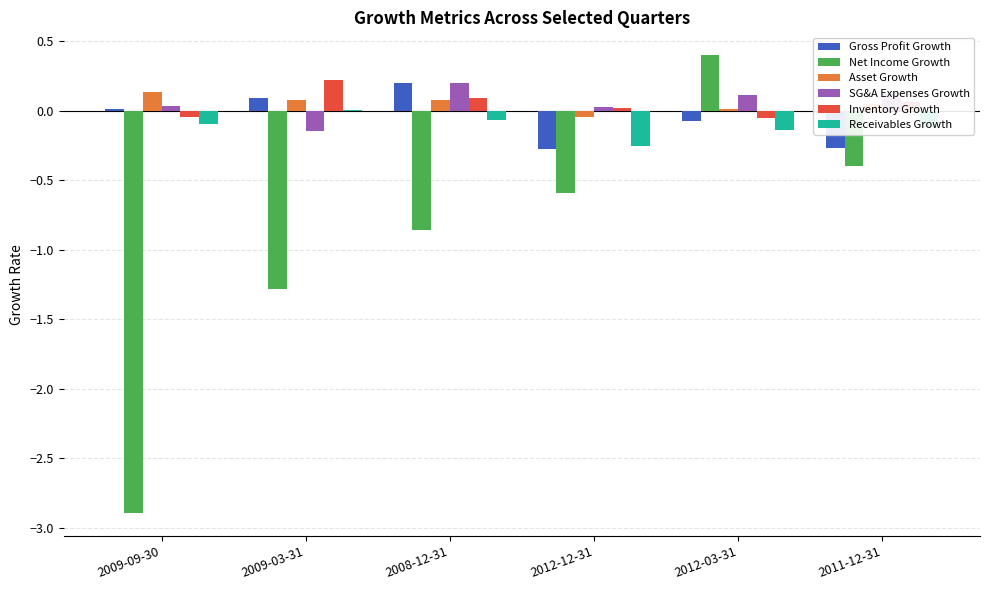

Which label corresponds to the largest value in the chart?

2012-03-31